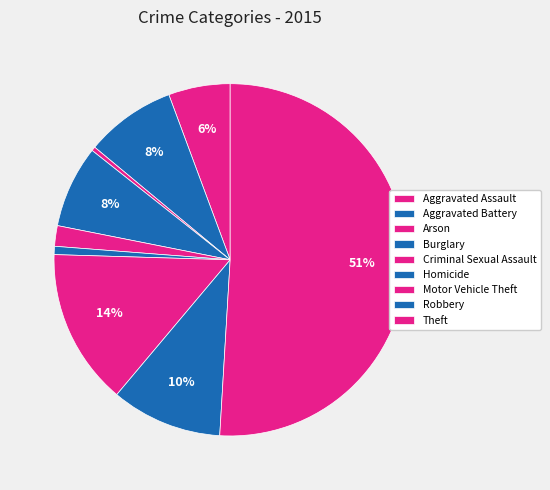

Is it true that Robbery is 10% of the pie?

True